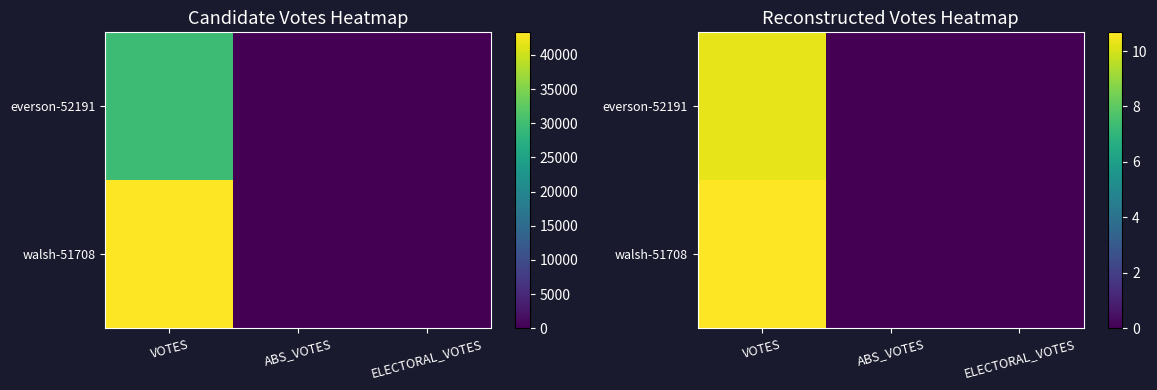

List the series in order of their overall mean, highest first.

walsh-51708, everson-52191